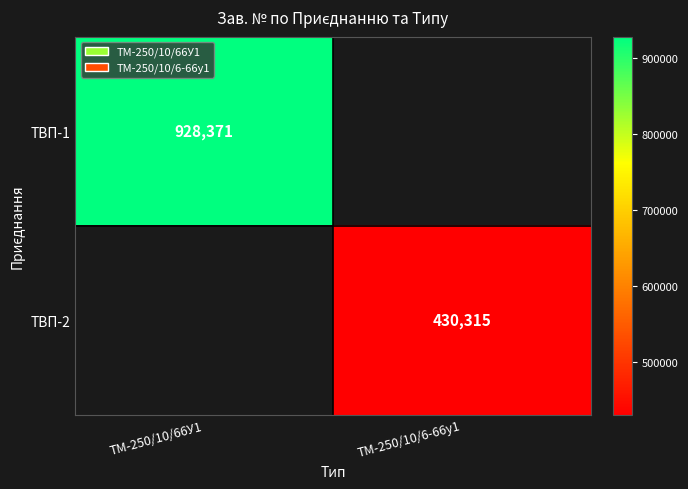

True or false: ТВП-1 has a value of 928371 at ТМ-250/10/66У1.

True